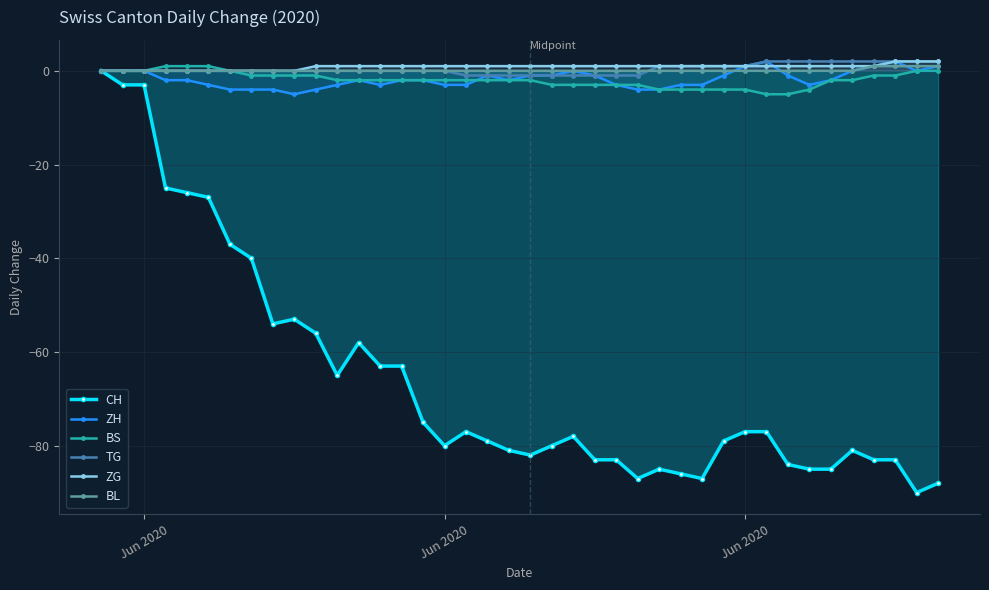

Count the number of data series in this chart.

6